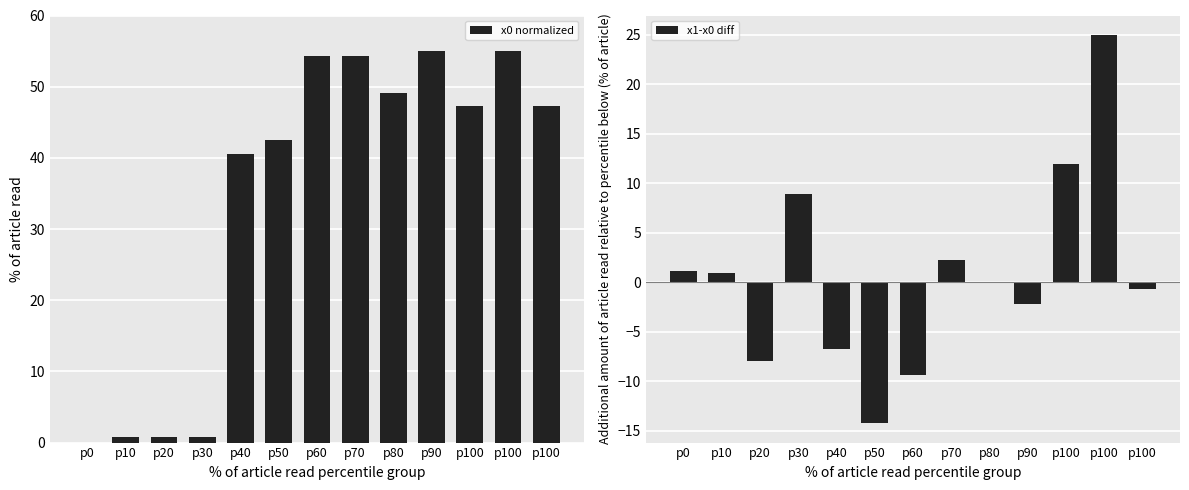

Is it true that x1-x0 diff equals 7.0 at p100?

False